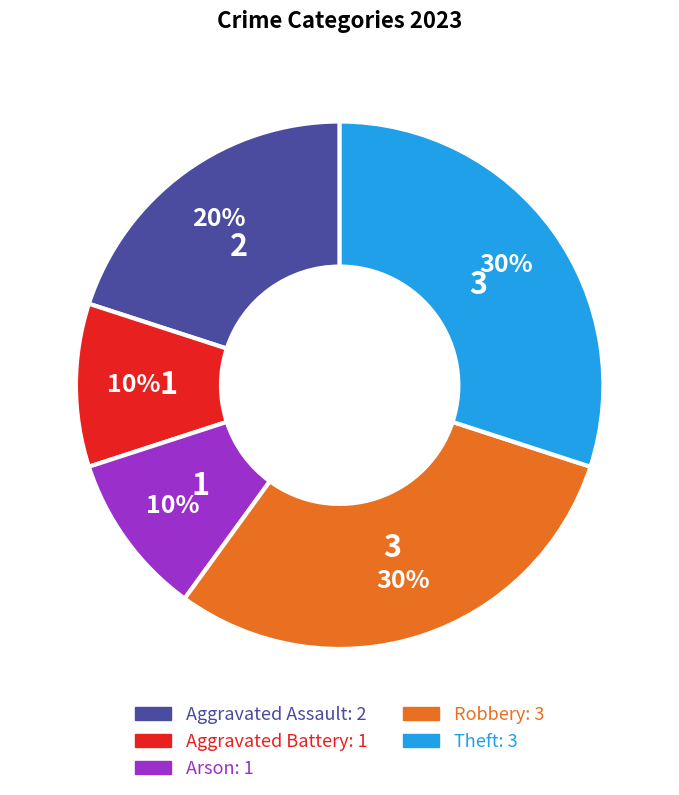

Approximately how many times larger is the value at Aggravated Assault compared to Theft?

0.7